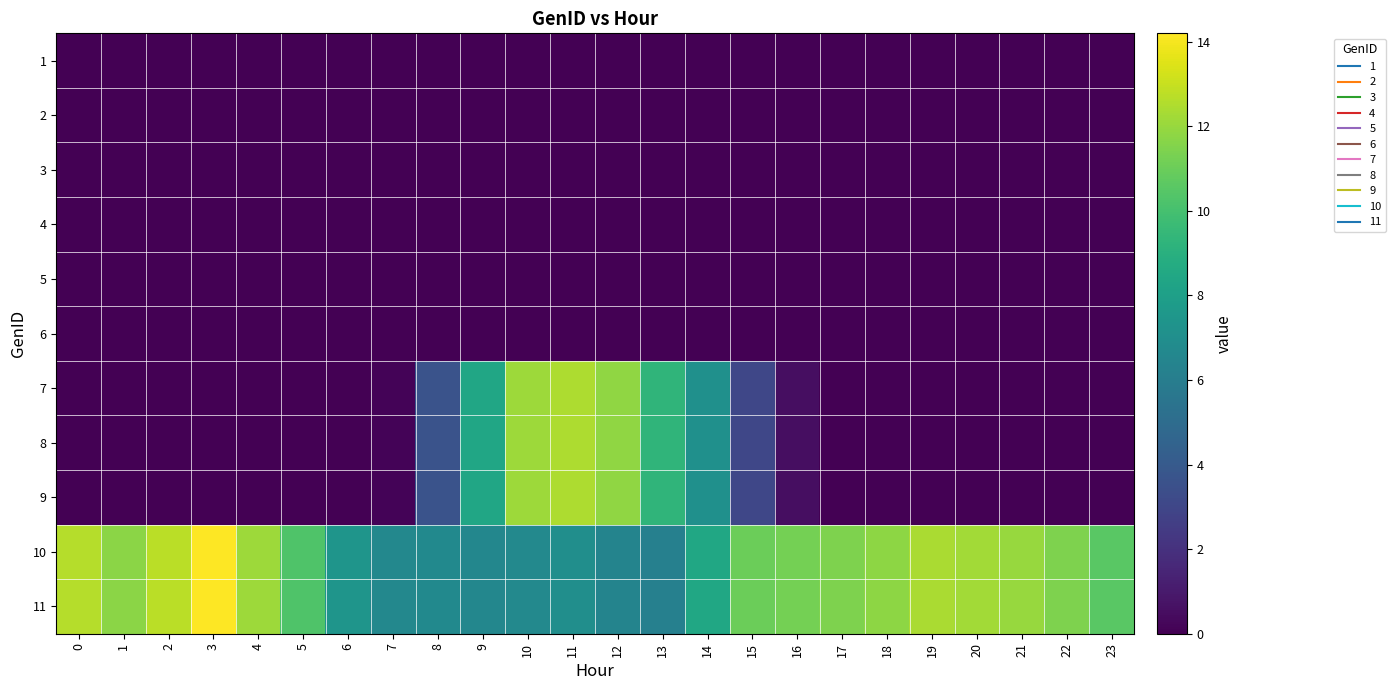

At 5, list the series in order from smallest to largest.

1, 2, 3, 4, 5, 6, 7, 8, 9, 10, 11